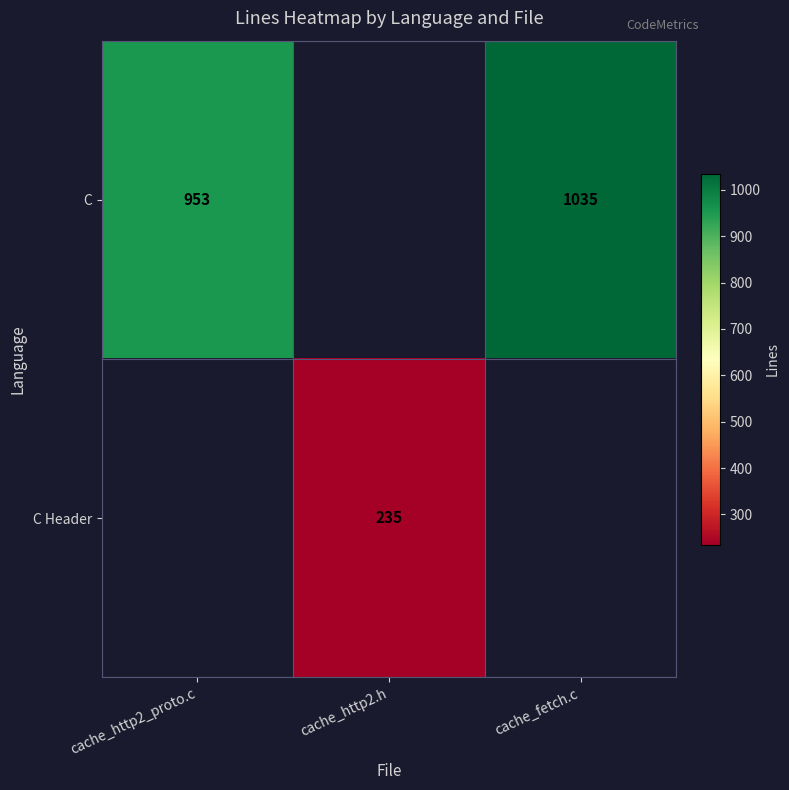

True or false: C has a value of 1035 at cache_fetch.c.

True